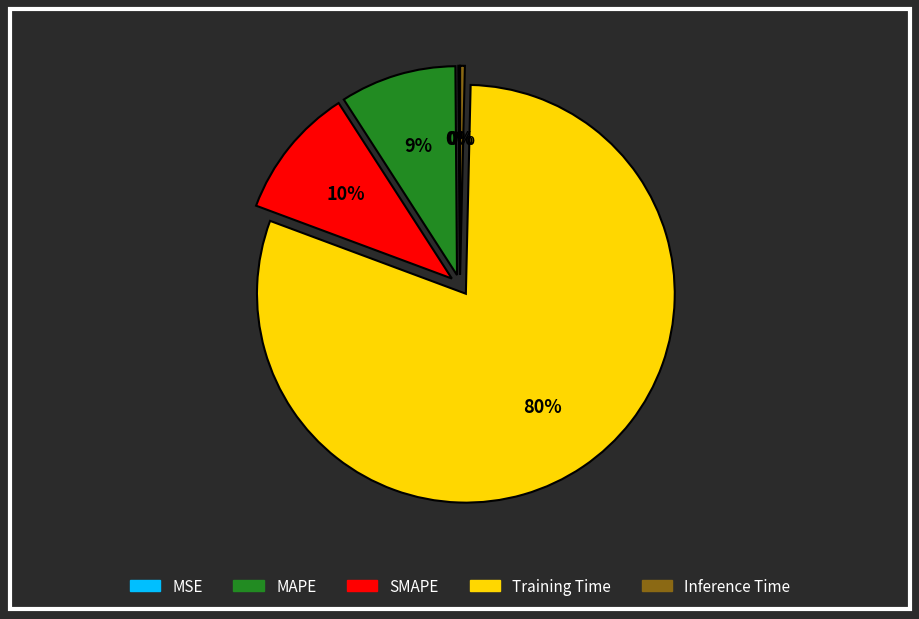

To the nearest percent, what is the difference between the SMAPE and MAPE slice percentages?

1%